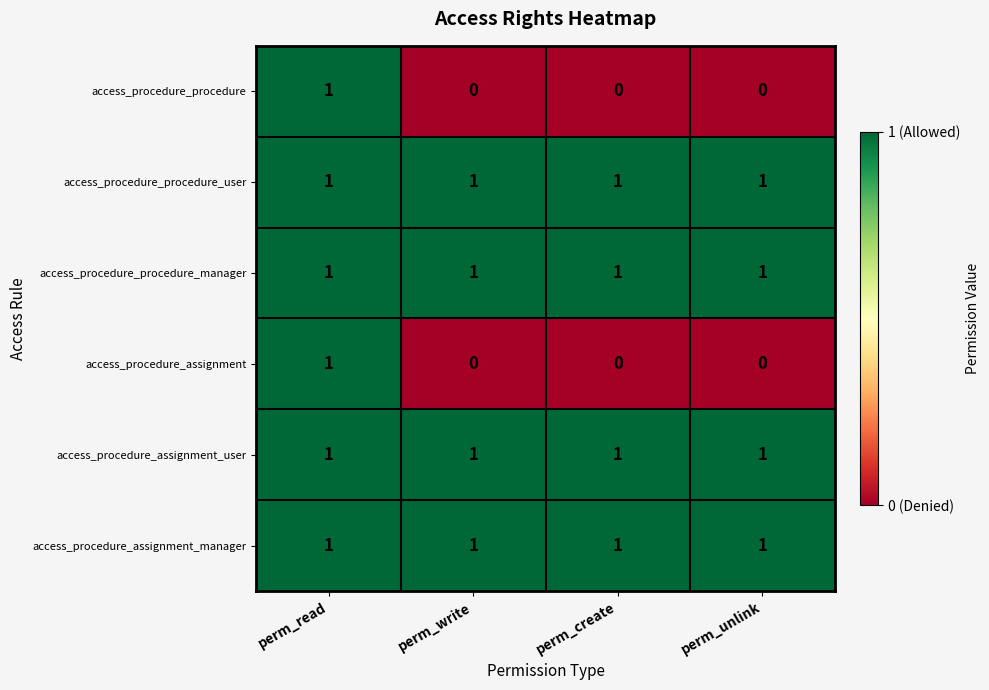

At which category is the sum across all series the highest?

perm_read